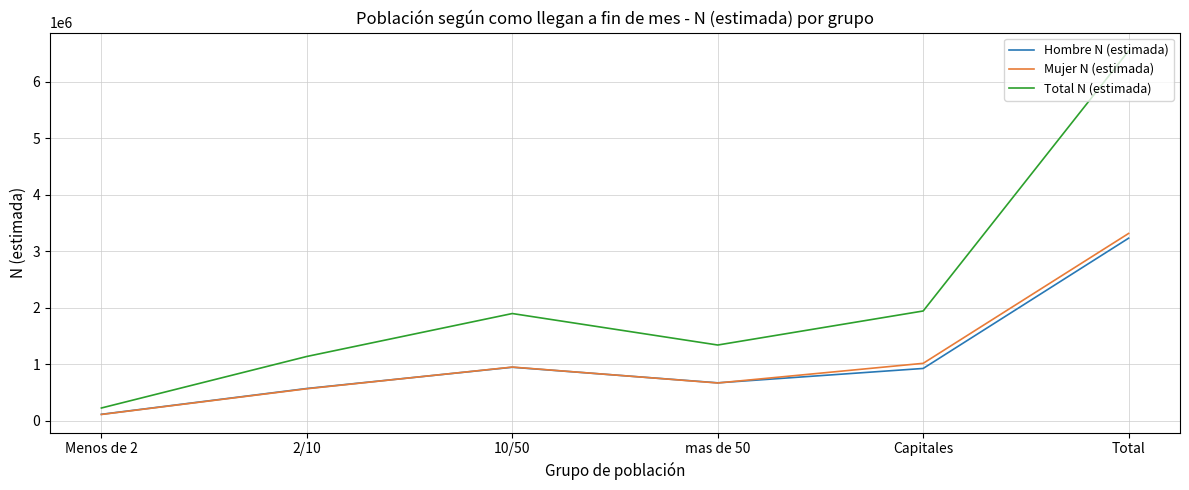

What is the spread (max minus min) of values at 2/10?

571258